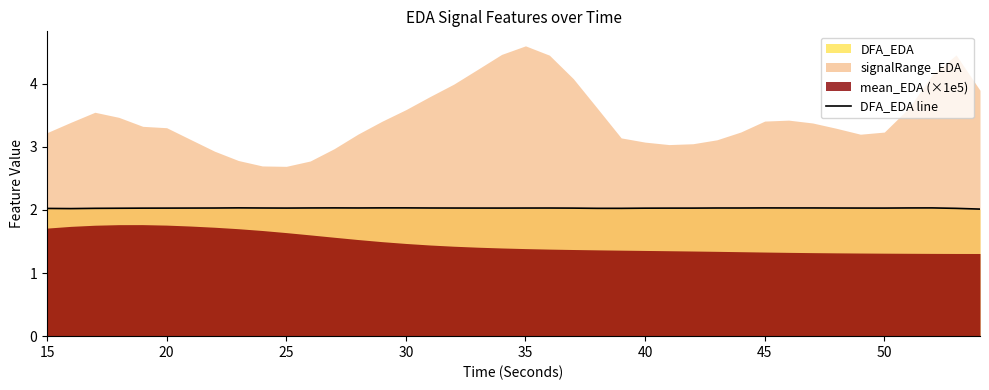

What is the maximum value for DFA_EDA line?

2.0